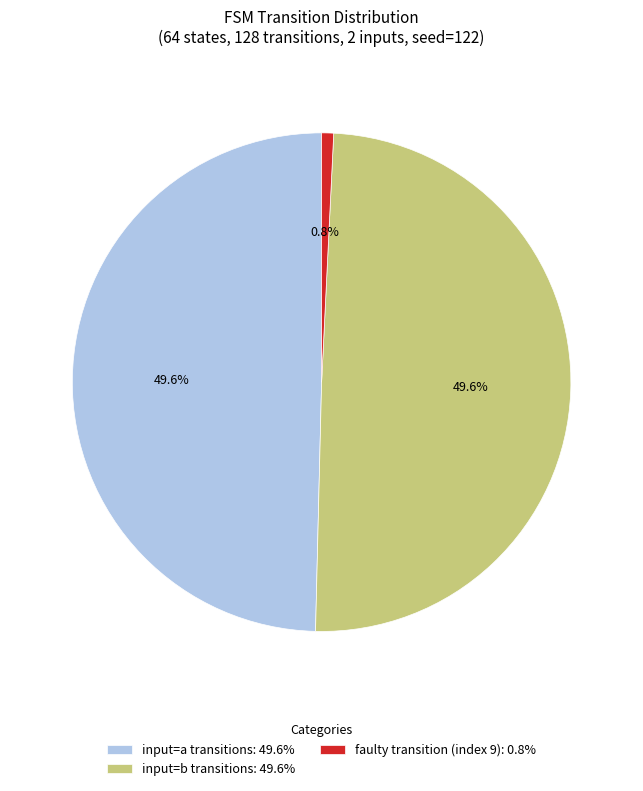

What portion of the pie excludes faulty transition (index 9): 0.8%?

99.2%